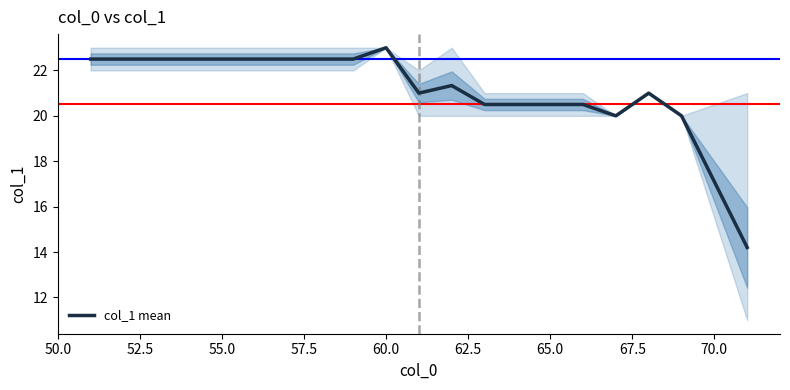

What is the maximum value shown in the chart?

23.0